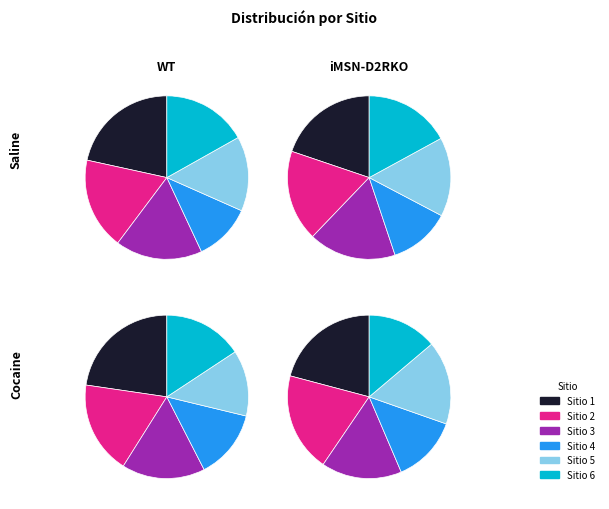

To the nearest percent, what is the difference between the Sitio 3 and Sitio 6 slice percentages?

3%